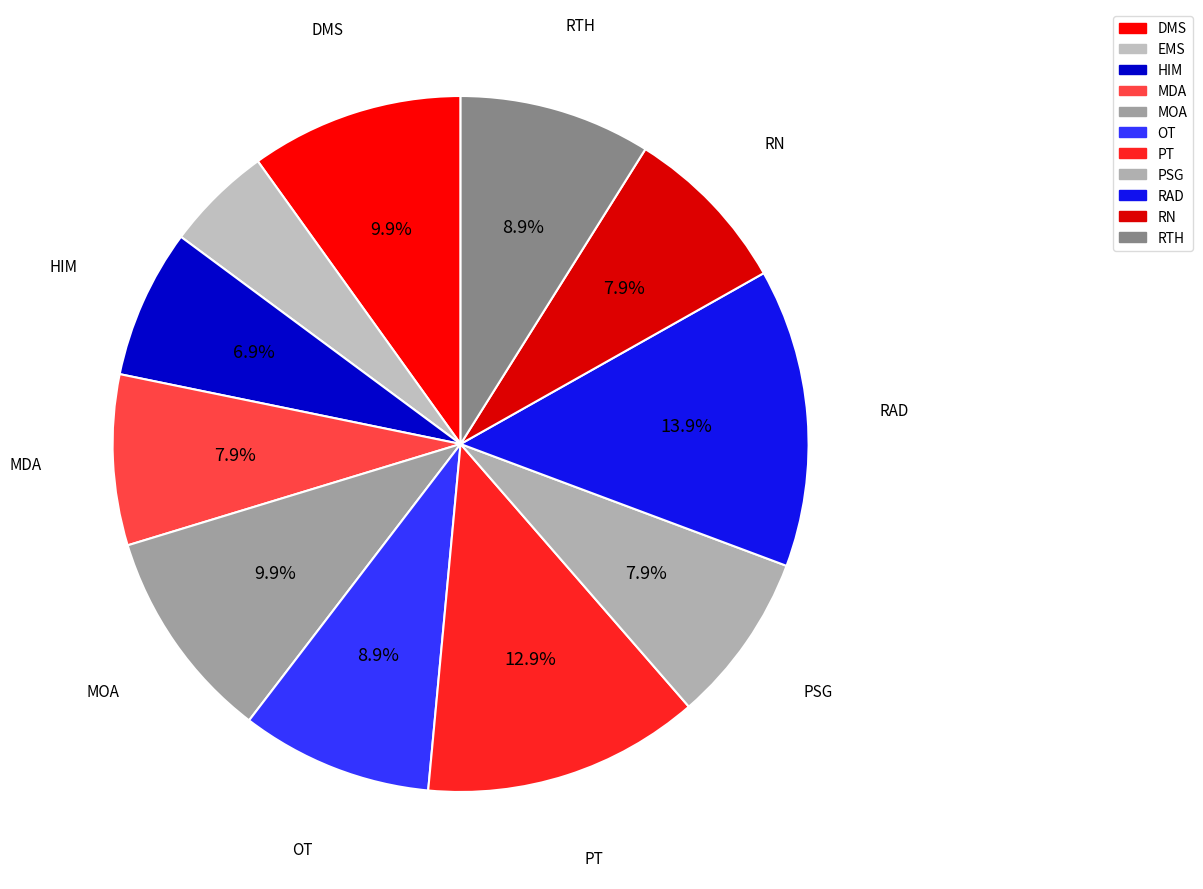

What percentage do RN and EMS together represent?

12.9%